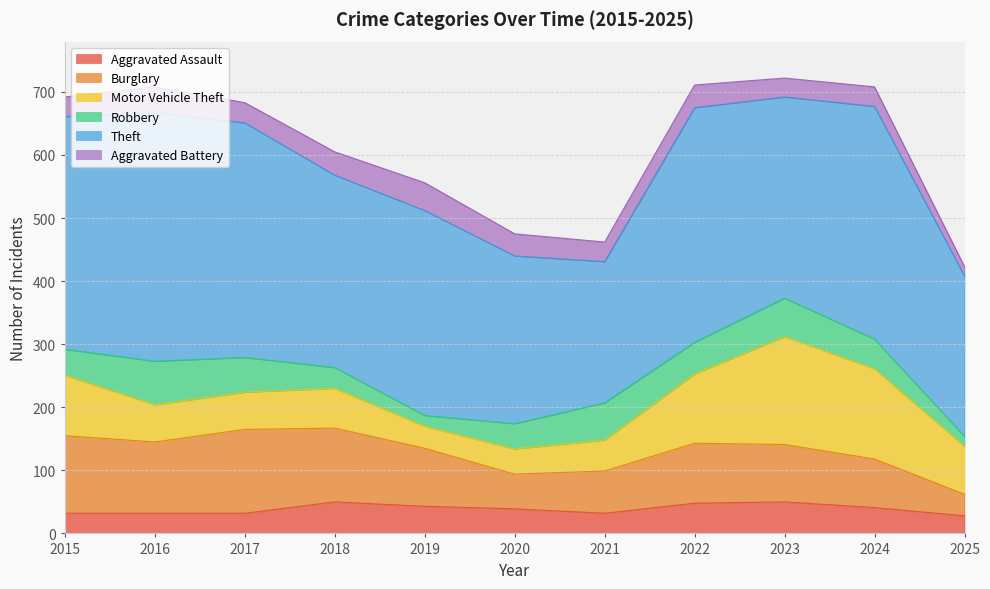

Which series changed the most between 2021 and 2024?

Theft